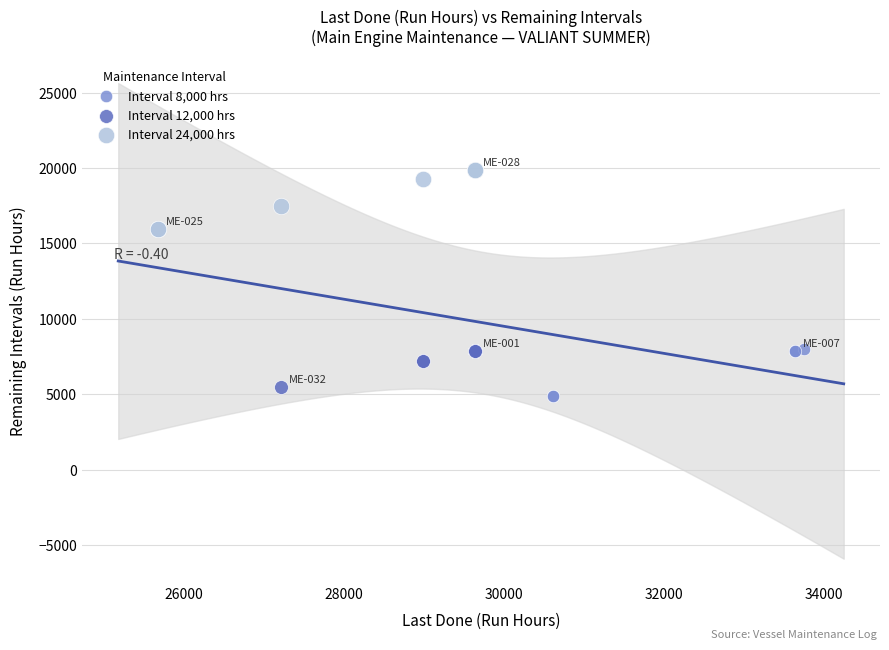

Which series has the widest spread of Y values?

Interval 24,000 hrs